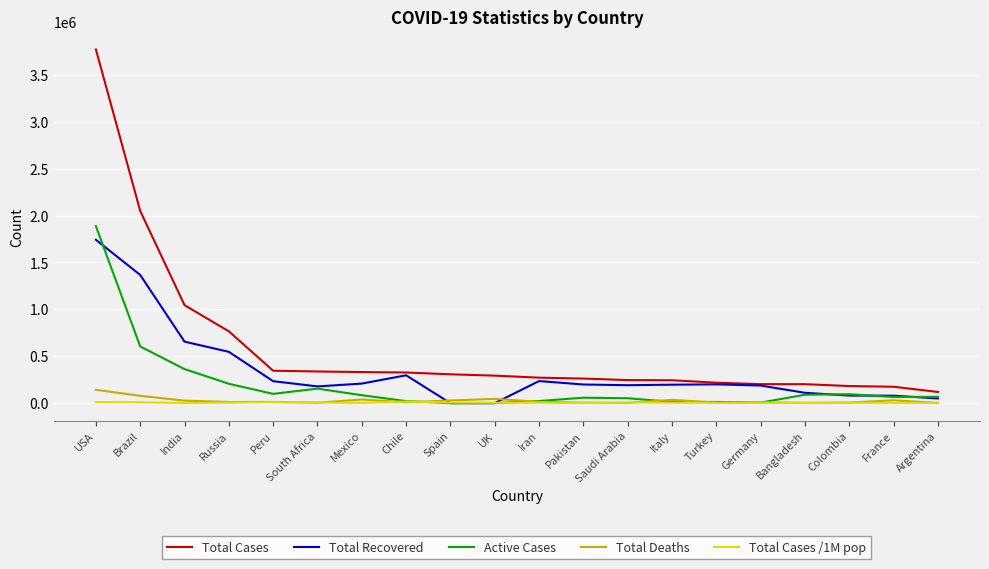

At which category is the sum across all series the highest?

USA